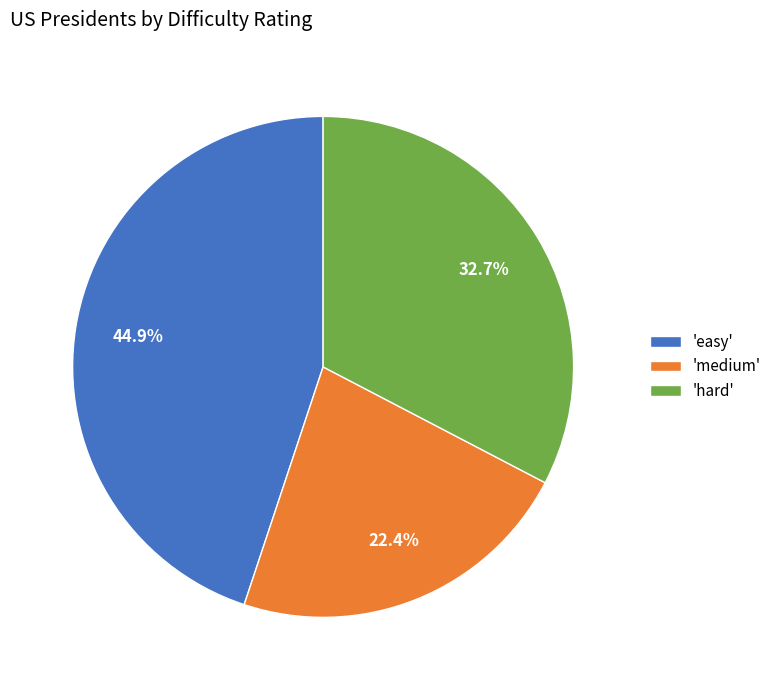

What portion of the pie excludes 'hard'?

67.3%